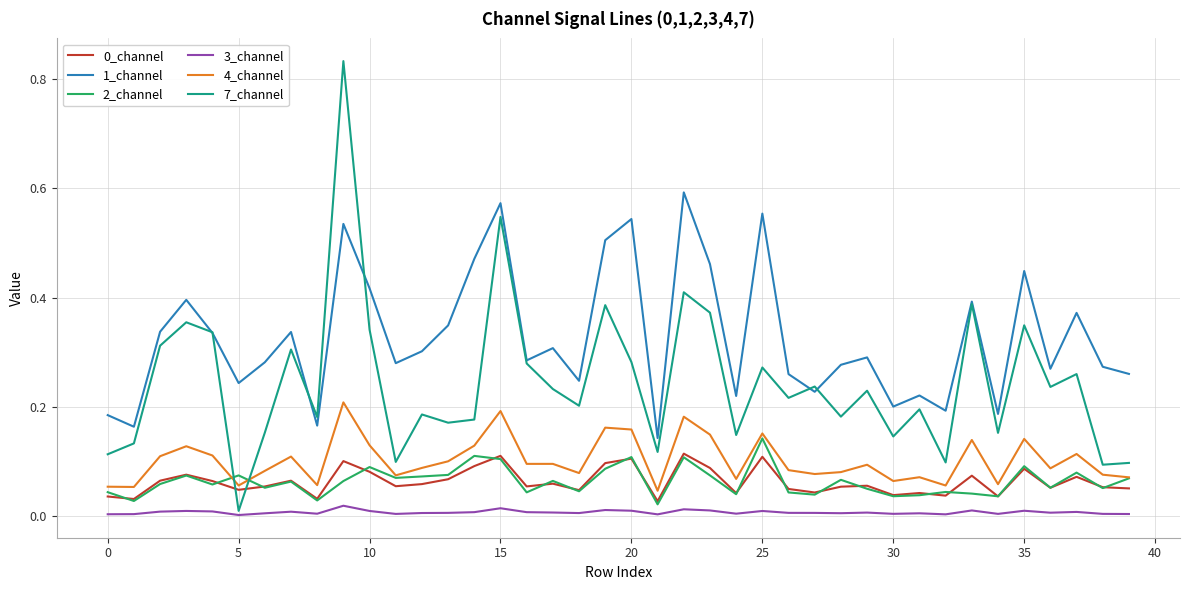

Which series has the widest spread of values?

7_channel